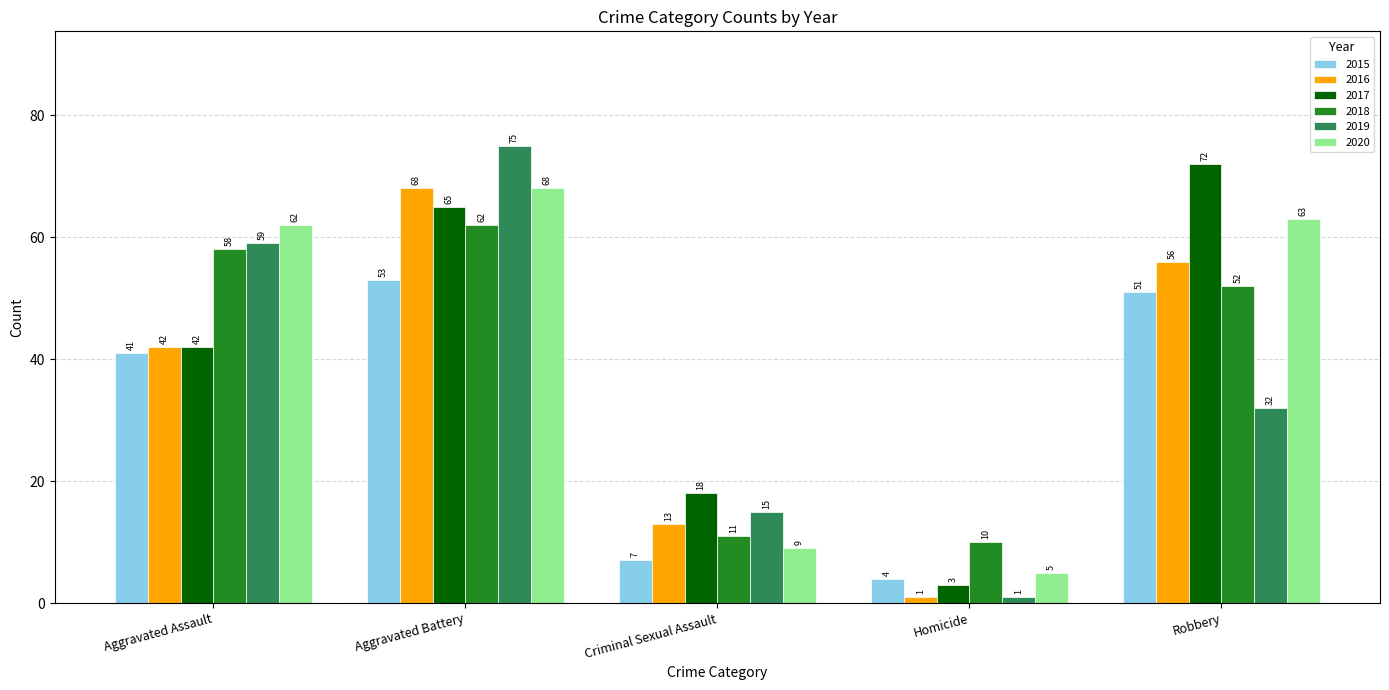

What is the label of the 4th bar from the left?

Homicide